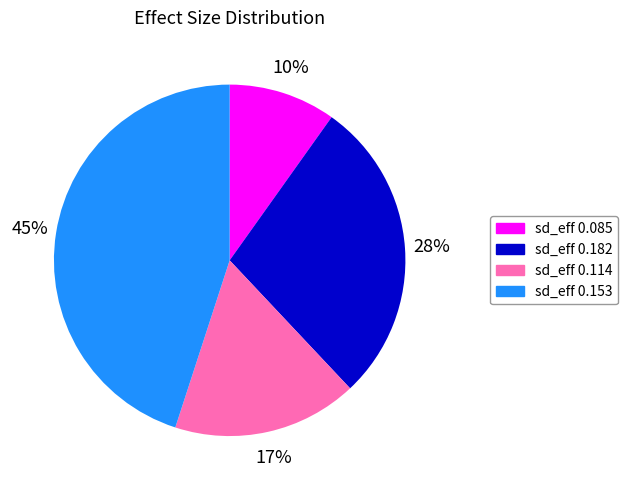

Is there a majority slice in this chart?

No